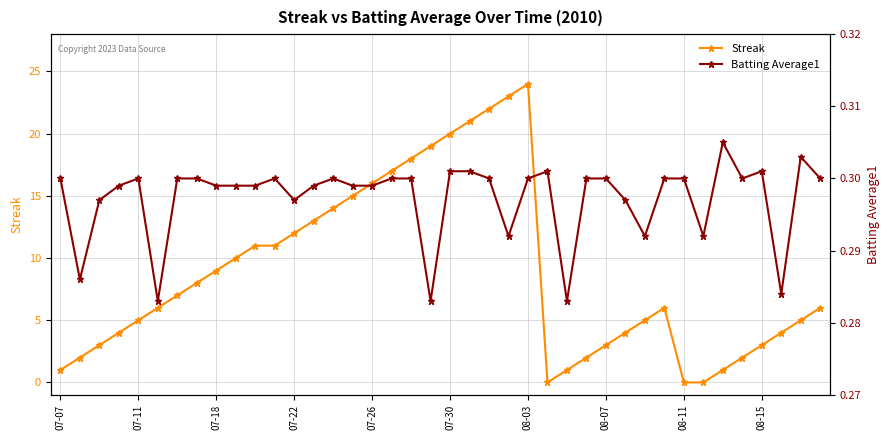

At which category does the chart reach its minimum across all series?

25